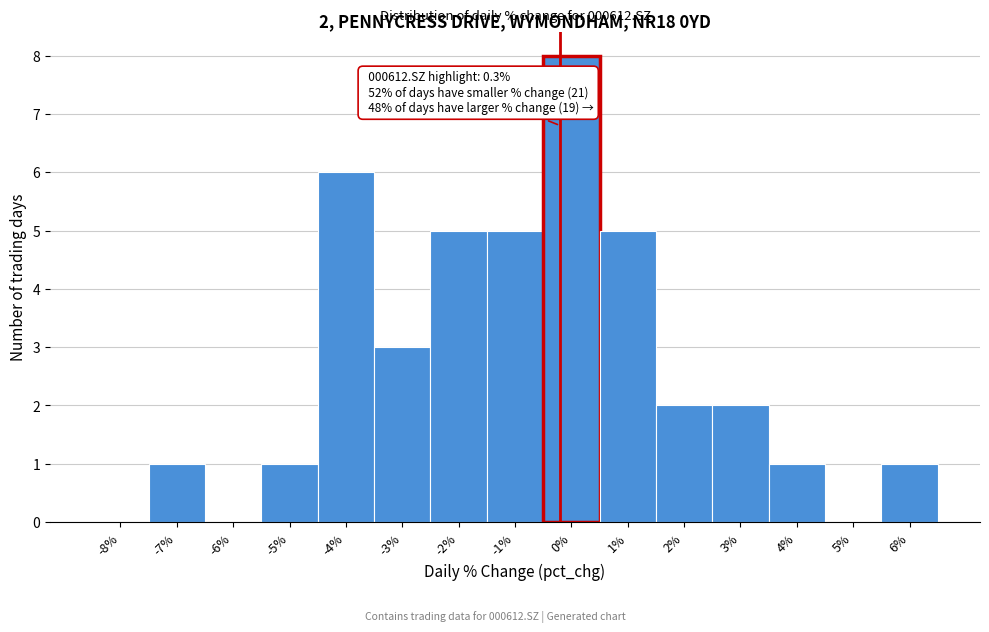

Reading left to right, transcribe all the data shown in this chart.

-8%=0	-7%=1	-6%=0	-5%=1	-4%=6	-3%=3	-2%=5	-1%=5	0%=8	1%=5	2%=2	3%=2	4%=1	5%=0	6%=1